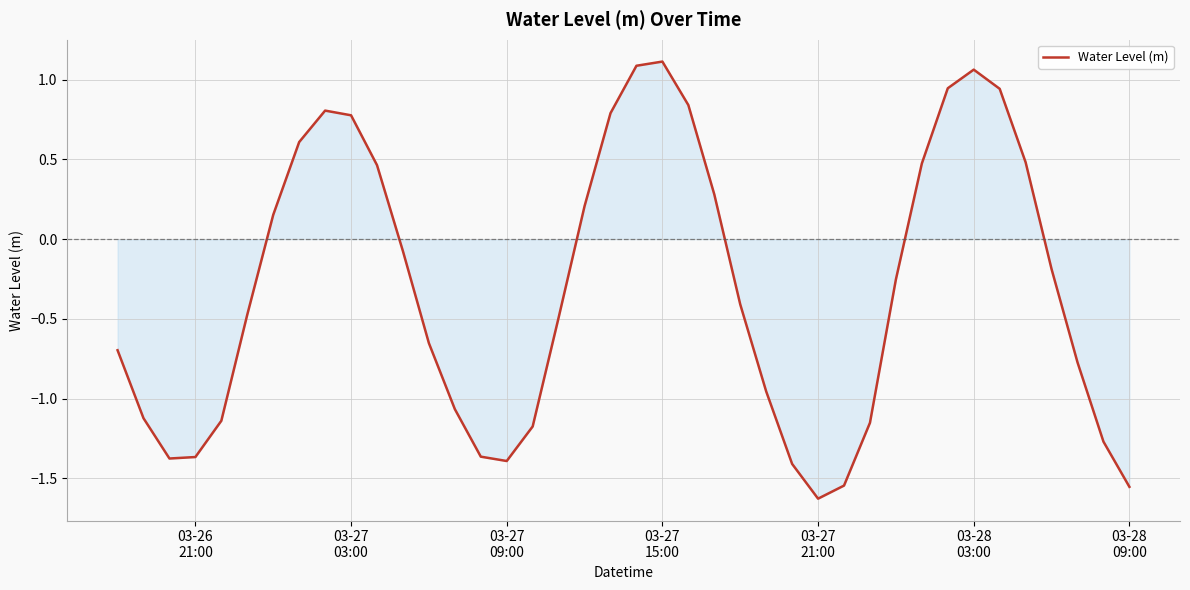

Is this an area chart (filled region under the line)?

Yes